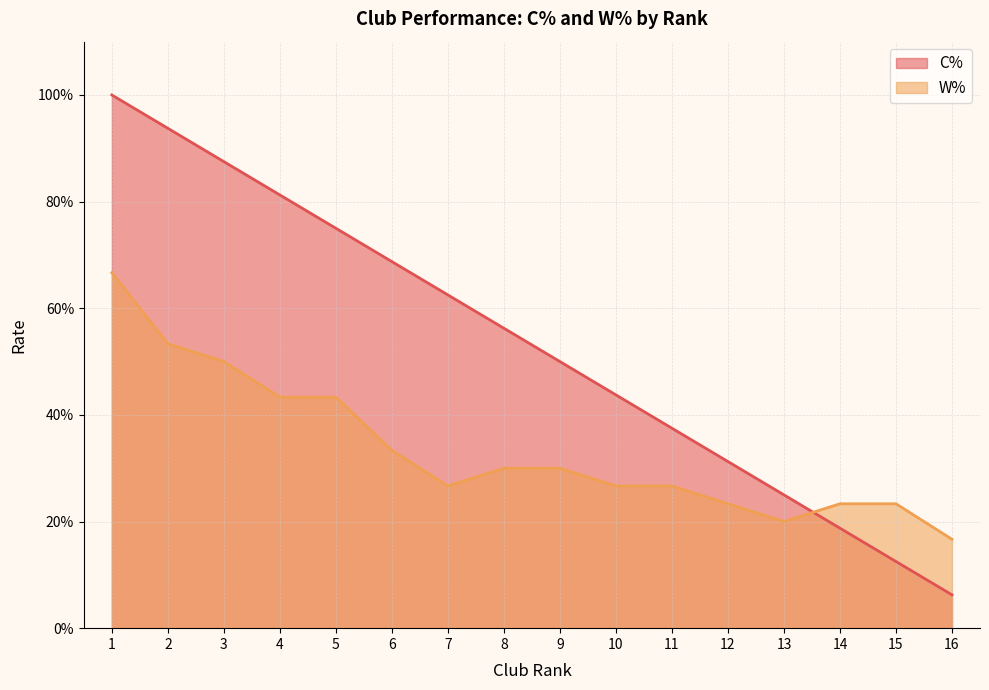

True or false: C% and W% cross at least once.

True